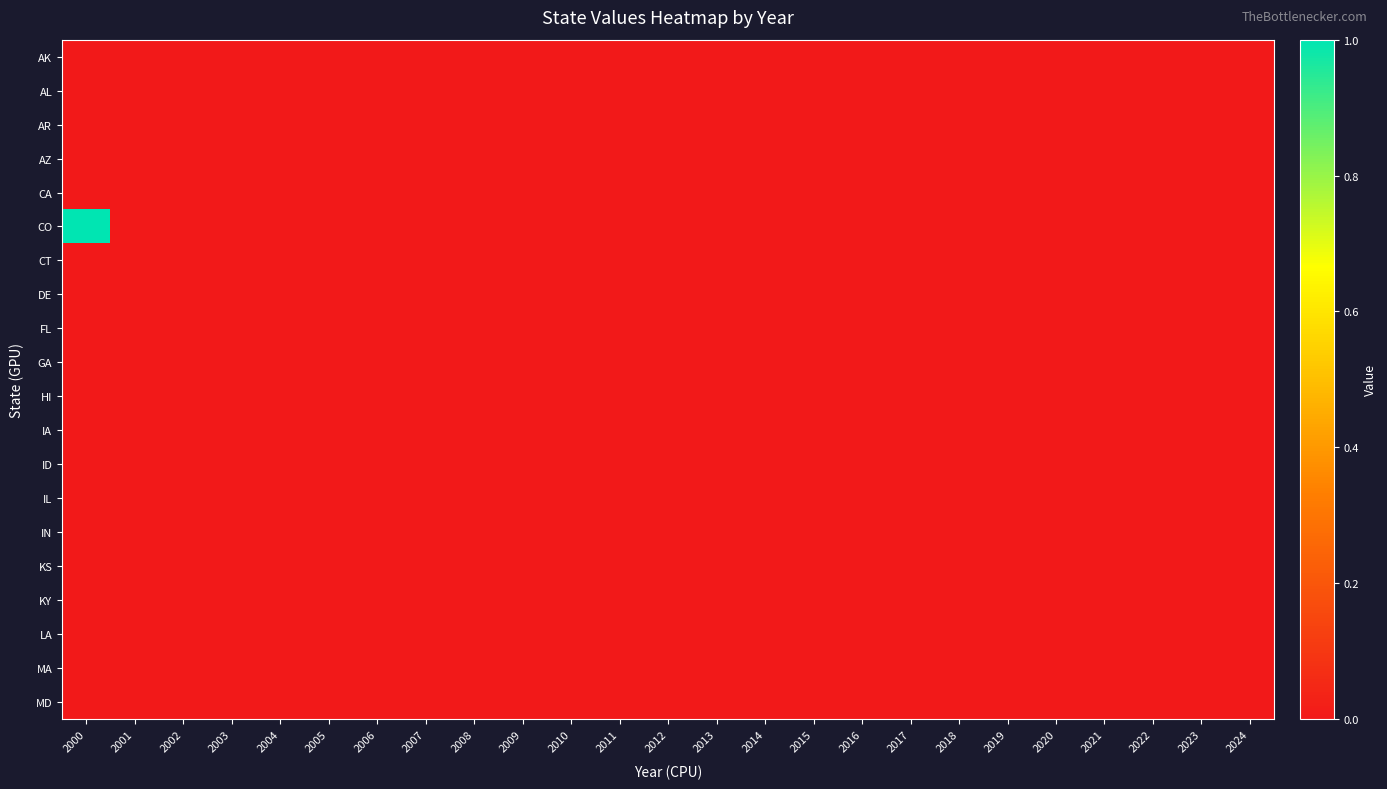

Reading left to right, transcribe all the data shown in this chart.

AK: 2000=0	2001=0	2002=0	2003=0	2004=0	2005=0	2006=0	2007=0	2008=0	2009=0	2010=0	2011=0	2012=0	2013=0	2014=0	2015=0	2016=0	2017=0	2018=0	2019=0	2020=0	2021=0	2022=0	2023=0	2024=0
AL: 2000=0	2001=0	2002=0	2003=0	2004=0	2005=0	2006=0	2007=0	2008=0	2009=0	2010=0	2011=0	2012=0	2013=0	2014=0	2015=0	2016=0	2017=0	2018=0	2019=0	2020=0	2021=0	2022=0	2023=0	2024=0
AR: 2000=0	2001=0	2002=0	2003=0	2004=0	2005=0	2006=0	2007=0	2008=0	2009=0	2010=0	2011=0	2012=0	2013=0	2014=0	2015=0	2016=0	2017=0	2018=0	2019=0	2020=0	2021=0	2022=0	2023=0	2024=0
AZ: 2000=0	2001=0	2002=0	2003=0	2004=0	2005=0	2006=0	2007=0	2008=0	2009=0	2010=0	2011=0	2012=0	2013=0	2014=0	2015=0	2016=0	2017=0	2018=0	2019=0	2020=0	2021=0	2022=0	2023=0	2024=0
CA: 2000=0	2001=0	2002=0	2003=0	2004=0	2005=0	2006=0	2007=0	2008=0	2009=0	2010=0	2011=0	2012=0	2013=0	2014=0	2015=0	2016=0	2017=0	2018=0	2019=0	2020=0	2021=0	2022=0	2023=0	2024=0
CO: 2000=1	2001=0	2002=0	2003=0	2004=0	2005=0	2006=0	2007=0	2008=0	2009=0	2010=0	2011=0	2012=0	2013=0	2014=0	2015=0	2016=0	2017=0	2018=0	2019=0	2020=0	2021=0	2022=0	2023=0	2024=0
CT: 2000=0	2001=0	2002=0	2003=0	2004=0	2005=0	2006=0	2007=0	2008=0	2009=0	2010=0	2011=0	2012=0	2013=0	2014=0	2015=0	2016=0	2017=0	2018=0	2019=0	2020=0	2021=0	2022=0	2023=0	2024=0
DE: 2000=0	2001=0	2002=0	2003=0	2004=0	2005=0	2006=0	2007=0	2008=0	2009=0	2010=0	2011=0	2012=0	2013=0	2014=0	2015=0	2016=0	2017=0	2018=0	2019=0	2020=0	2021=0	2022=0	2023=0	2024=0
FL: 2000=0	2001=0	2002=0	2003=0	2004=0	2005=0	2006=0	2007=0	2008=0	2009=0	2010=0	2011=0	2012=0	2013=0	2014=0	2015=0	2016=0	2017=0	2018=0	2019=0	2020=0	2021=0	2022=0	2023=0	2024=0
GA: 2000=0	2001=0	2002=0	2003=0	2004=0	2005=0	2006=0	2007=0	2008=0	2009=0	2010=0	2011=0	2012=0	2013=0	2014=0	2015=0	2016=0	2017=0	2018=0	2019=0	2020=0	2021=0	2022=0	2023=0	2024=0
HI: 2000=0	2001=0	2002=0	2003=0	2004=0	2005=0	2006=0	2007=0	2008=0	2009=0	2010=0	2011=0	2012=0	2013=0	2014=0	2015=0	2016=0	2017=0	2018=0	2019=0	2020=0	2021=0	2022=0	2023=0	2024=0
IA: 2000=0	2001=0	2002=0	2003=0	2004=0	2005=0	2006=0	2007=0	2008=0	2009=0	2010=0	2011=0	2012=0	2013=0	2014=0	2015=0	2016=0	2017=0	2018=0	2019=0	2020=0	2021=0	2022=0	2023=0	2024=0
ID: 2000=0	2001=0	2002=0	2003=0	2004=0	2005=0	2006=0	2007=0	2008=0	2009=0	2010=0	2011=0	2012=0	2013=0	2014=0	2015=0	2016=0	2017=0	2018=0	2019=0	2020=0	2021=0	2022=0	2023=0	2024=0
IL: 2000=0	2001=0	2002=0	2003=0	2004=0	2005=0	2006=0	2007=0	2008=0	2009=0	2010=0	2011=0	2012=0	2013=0	2014=0	2015=0	2016=0	2017=0	2018=0	2019=0	2020=0	2021=0	2022=0	2023=0	2024=0
IN: 2000=0	2001=0	2002=0	2003=0	2004=0	2005=0	2006=0	2007=0	2008=0	2009=0	2010=0	2011=0	2012=0	2013=0	2014=0	2015=0	2016=0	2017=0	2018=0	2019=0	2020=0	2021=0	2022=0	2023=0	2024=0
KS: 2000=0	2001=0	2002=0	2003=0	2004=0	2005=0	2006=0	2007=0	2008=0	2009=0	2010=0	2011=0	2012=0	2013=0	2014=0	2015=0	2016=0	2017=0	2018=0	2019=0	2020=0	2021=0	2022=0	2023=0	2024=0
KY: 2000=0	2001=0	2002=0	2003=0	2004=0	2005=0	2006=0	2007=0	2008=0	2009=0	2010=0	2011=0	2012=0	2013=0	2014=0	2015=0	2016=0	2017=0	2018=0	2019=0	2020=0	2021=0	2022=0	2023=0	2024=0
LA: 2000=0	2001=0	2002=0	2003=0	2004=0	2005=0	2006=0	2007=0	2008=0	2009=0	2010=0	2011=0	2012=0	2013=0	2014=0	2015=0	2016=0	2017=0	2018=0	2019=0	2020=0	2021=0	2022=0	2023=0	2024=0
MA: 2000=0	2001=0	2002=0	2003=0	2004=0	2005=0	2006=0	2007=0	2008=0	2009=0	2010=0	2011=0	2012=0	2013=0	2014=0	2015=0	2016=0	2017=0	2018=0	2019=0	2020=0	2021=0	2022=0	2023=0	2024=0
MD: 2000=0	2001=0	2002=0	2003=0	2004=0	2005=0	2006=0	2007=0	2008=0	2009=0	2010=0	2011=0	2012=0	2013=0	2014=0	2015=0	2016=0	2017=0	2018=0	2019=0	2020=0	2021=0	2022=0	2023=0	2024=0